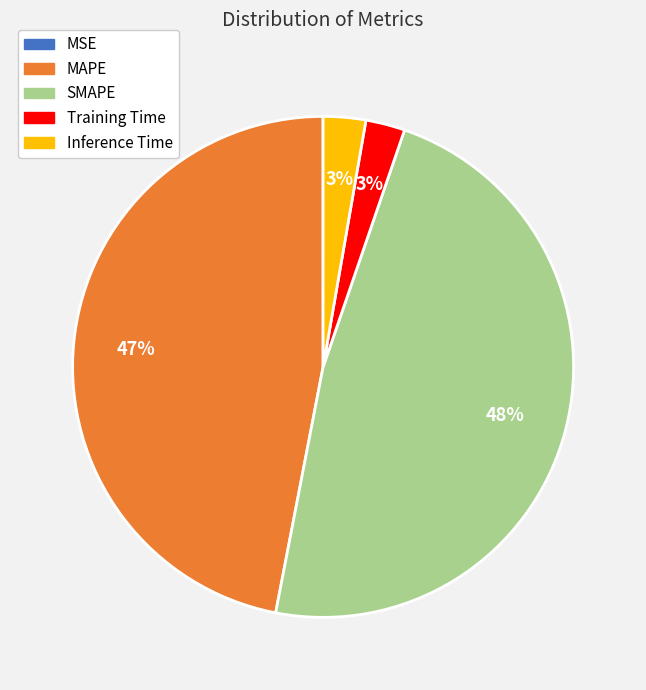

To the nearest percent, what is the average slice percentage?

20%